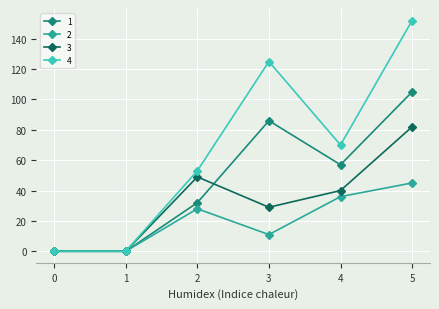

Which category has the highest value in the 2 series?

5